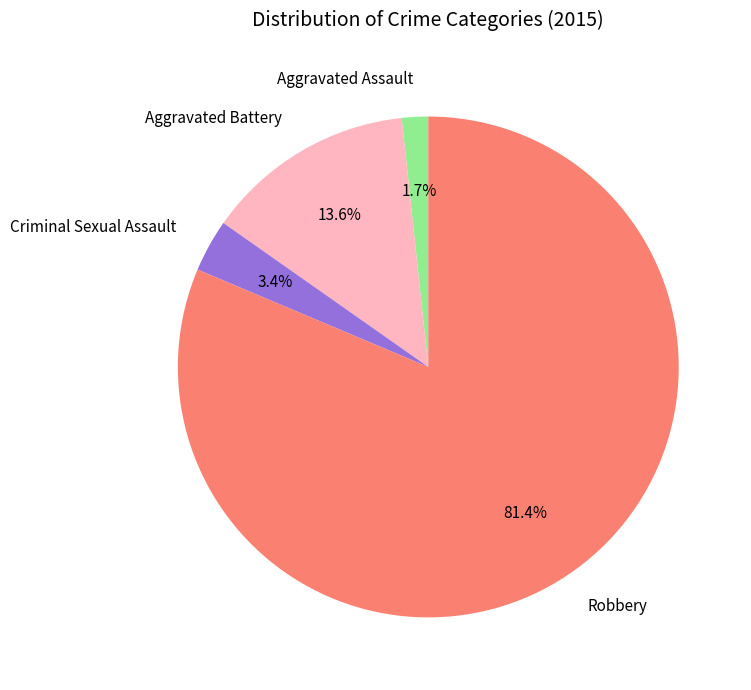

To the nearest percent, what portion does Aggravated Assault represent?

2%